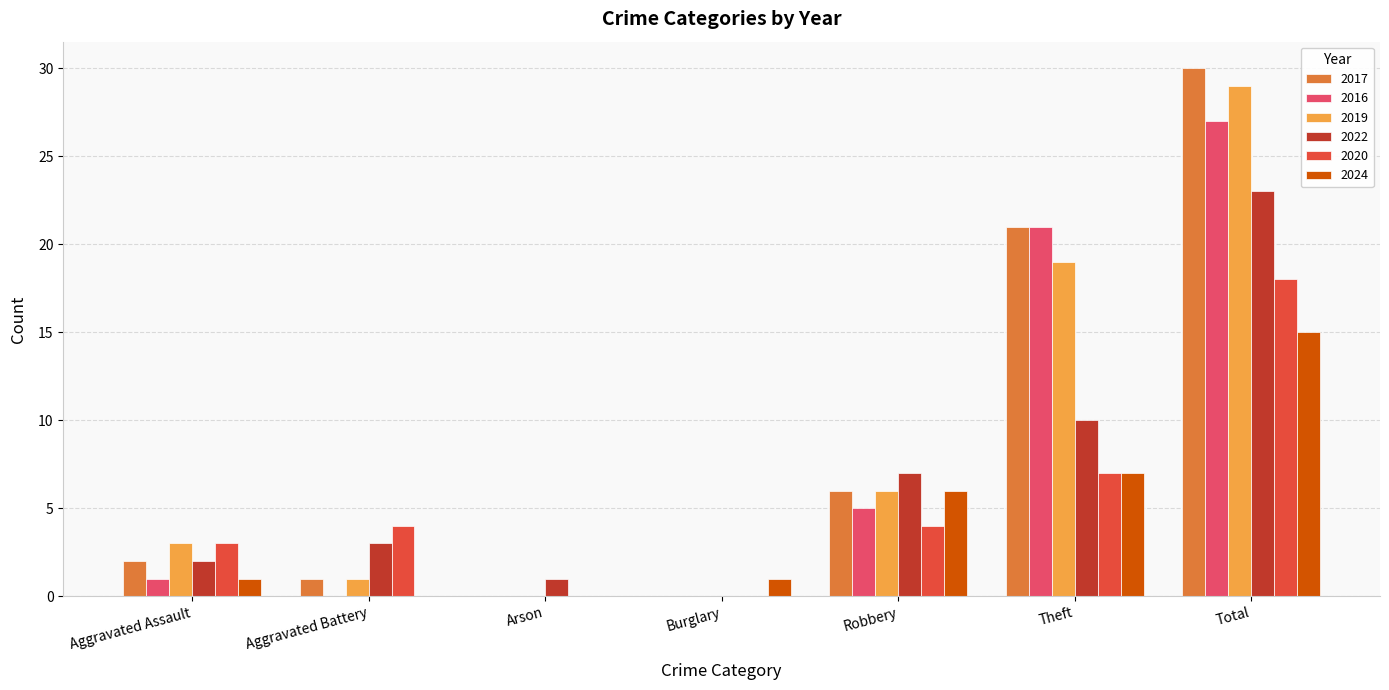

Read the 2017 value at Robbery.

6